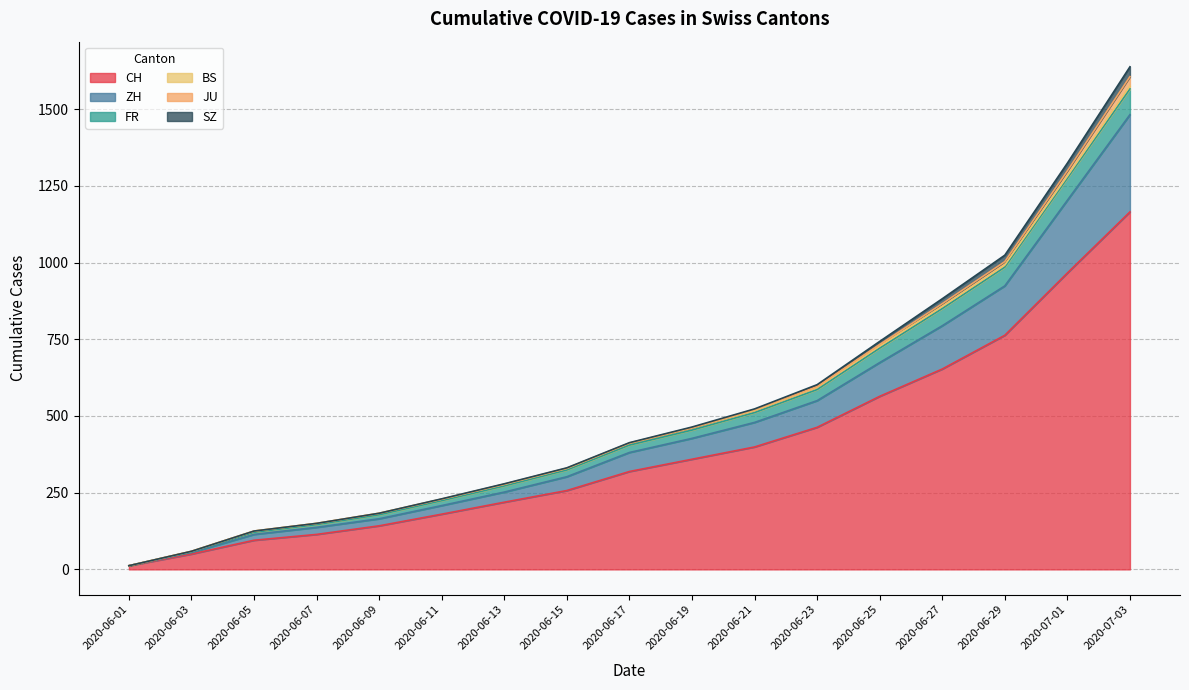

Which category has the highest value in the CH series?

2020-07-03